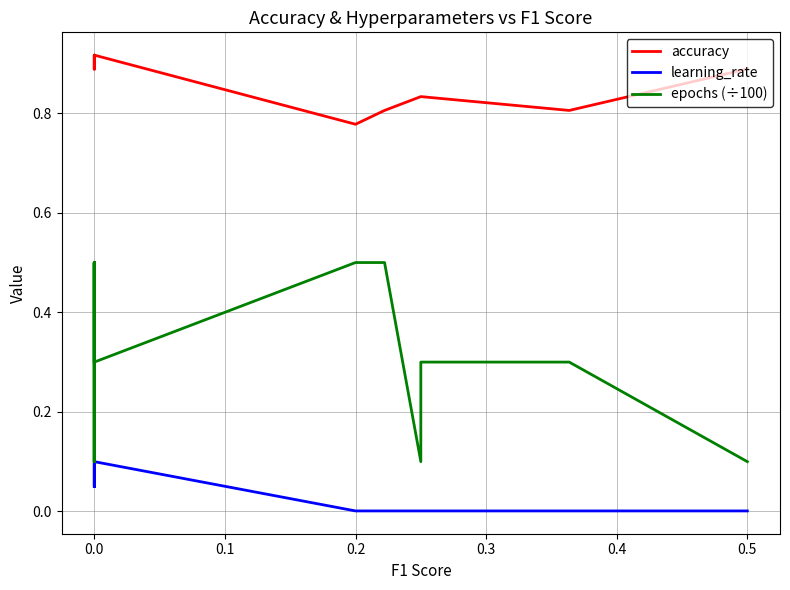

True or false: learning_rate and accuracy intersect in this chart.

False